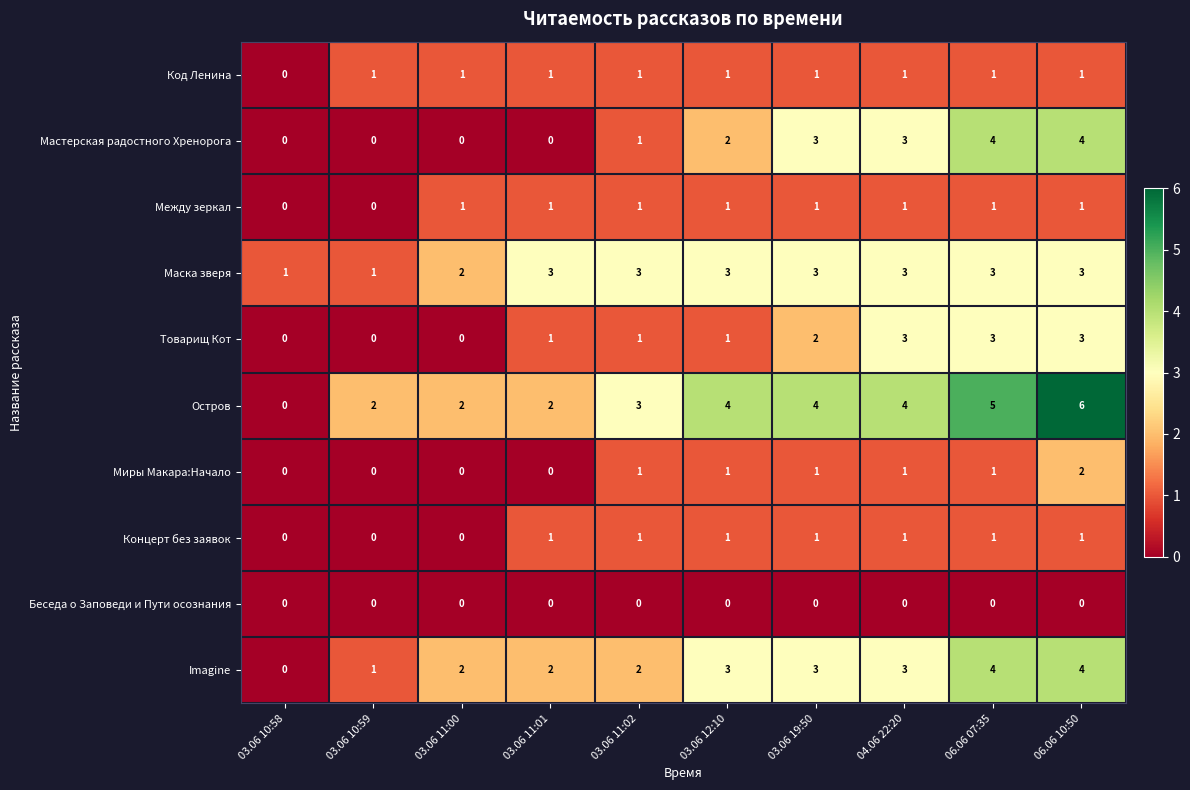

True or false: Код Ленина has a value of 2 at 03.06 10:59.

False